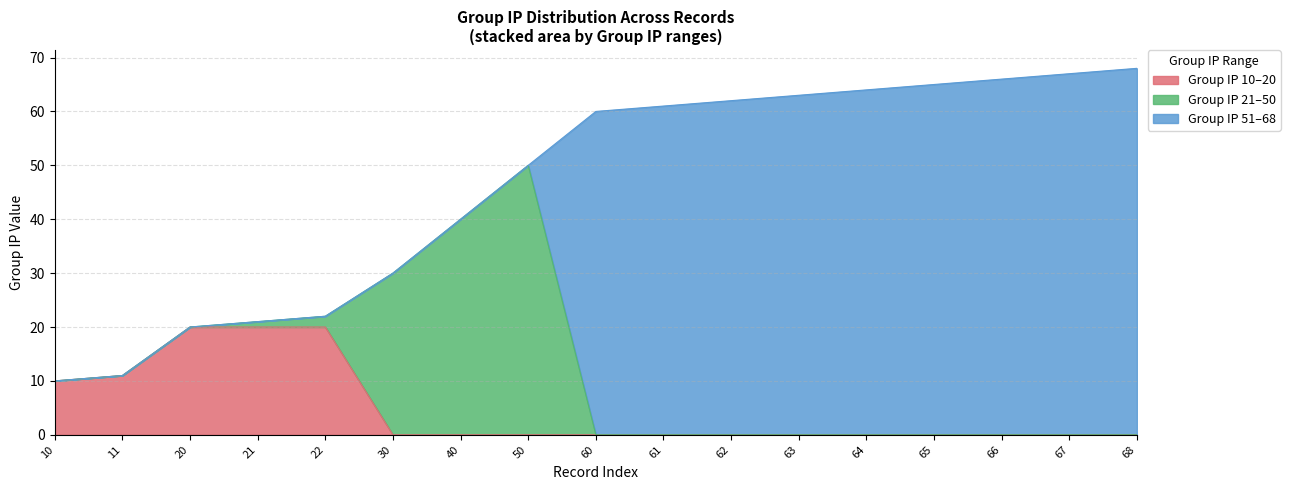

Between 61 and 67, which is larger?

67